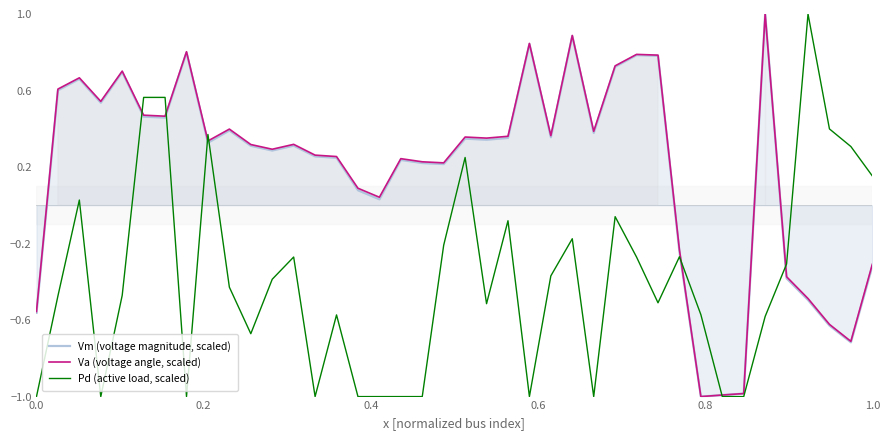

How many data points in Vm (voltage magnitude, scaled) are above 0?

30